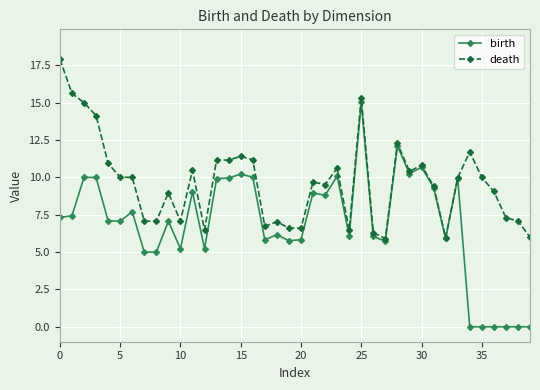

True or false: birth has more than 0 interior local peaks.

True